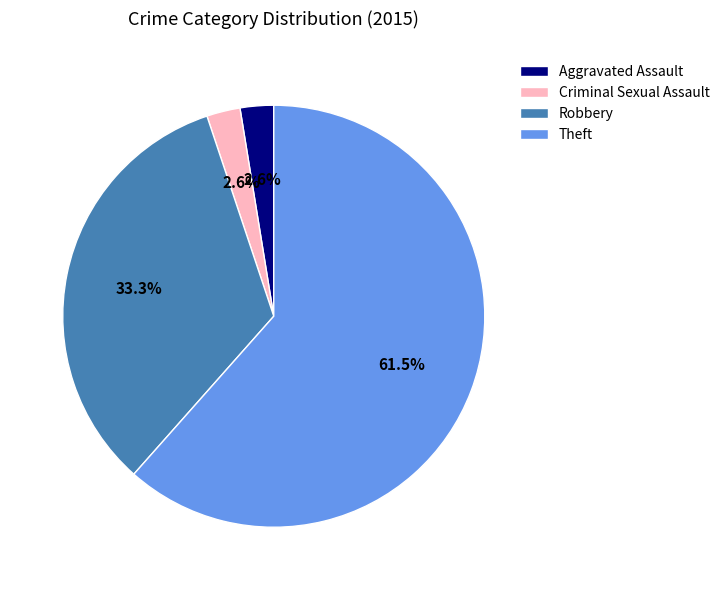

What is the largest slice in the pie chart?

Theft